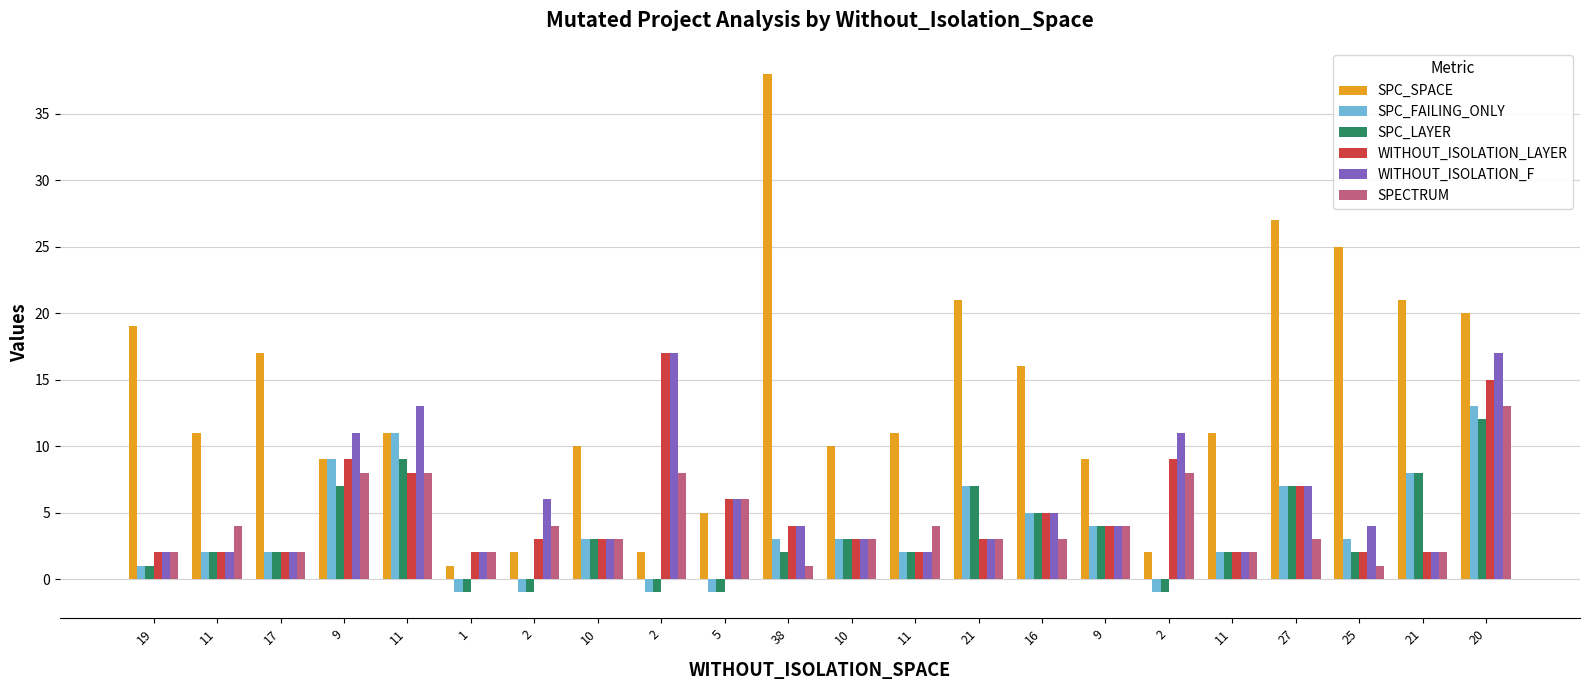

Is it true that SPC_SPACE equals 8 at 16?

False